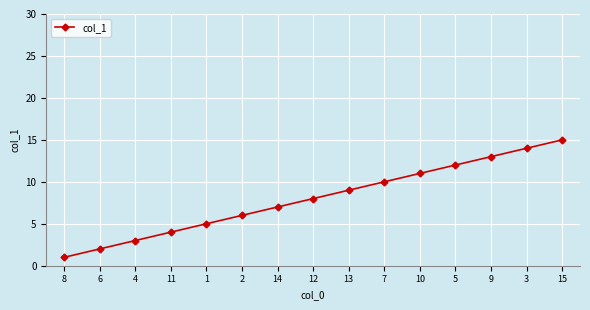

The chart shows a value of 9 at 13. True or false?

True